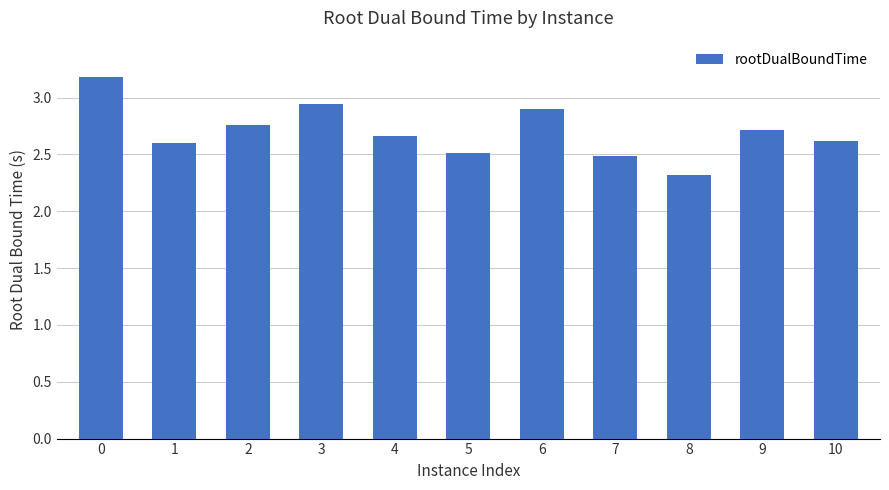

Are the bars grouped side by side (vs. stacked)?

No